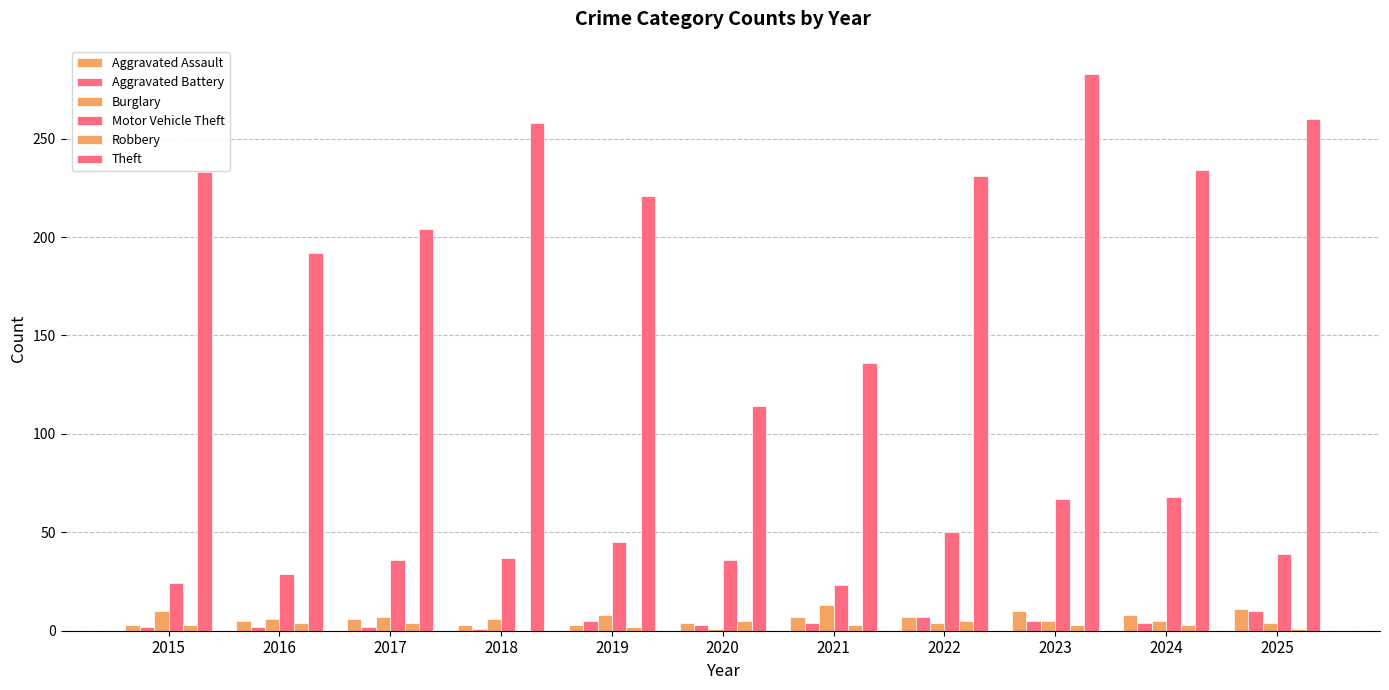

Reading right to left, extract all data points from this chart.

Aggravated Assault: 2025=11	2024=8	2023=10	2022=7	2021=7	2020=4	2019=3	2018=3	2017=6	2016=5	2015=3
Aggravated Battery: 2025=10	2024=4	2023=5	2022=7	2021=4	2020=3	2019=5	2018=1	2017=2	2016=2	2015=2
Burglary: 2025=4	2024=5	2023=5	2022=4	2021=13	2020=1	2019=8	2018=6	2017=7	2016=6	2015=10
Motor Vehicle Theft: 2025=39	2024=68	2023=67	2022=50	2021=23	2020=36	2019=45	2018=37	2017=36	2016=29	2015=24
Robbery: 2025=1	2024=3	2023=3	2022=5	2021=3	2020=5	2019=2	2018=0	2017=4	2016=4	2015=3
Theft: 2025=260	2024=234	2023=283	2022=231	2021=136	2020=114	2019=221	2018=258	2017=204	2016=192	2015=233